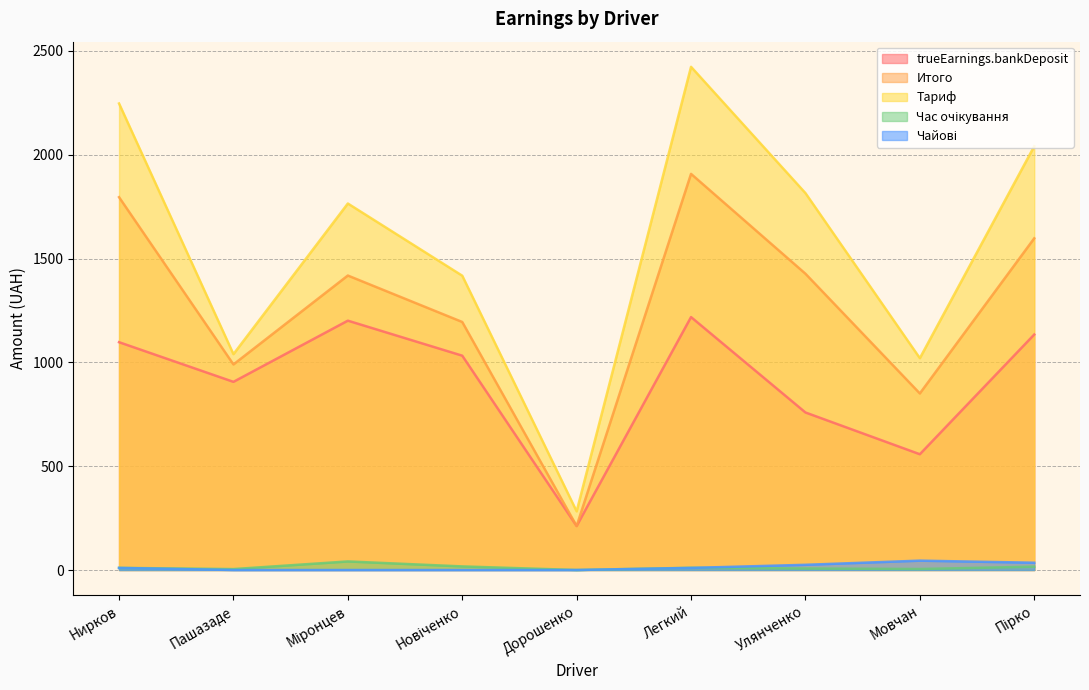

What is the value of the Чайові point at the 6th from the left?

10.0